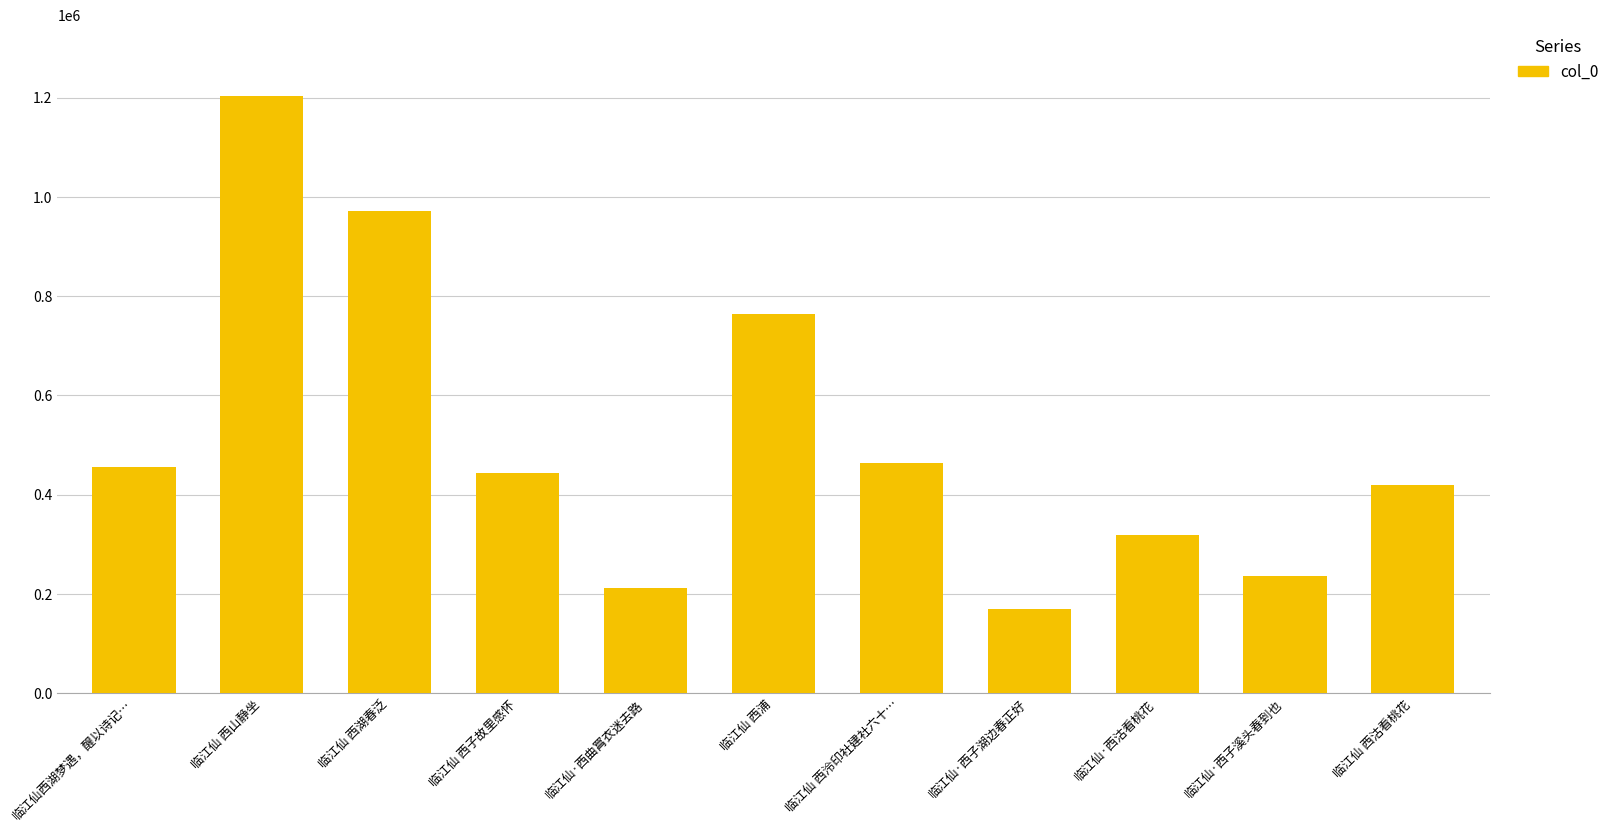

True or false: the data shows 235577 at 临江仙·西子溪头春到也.

True